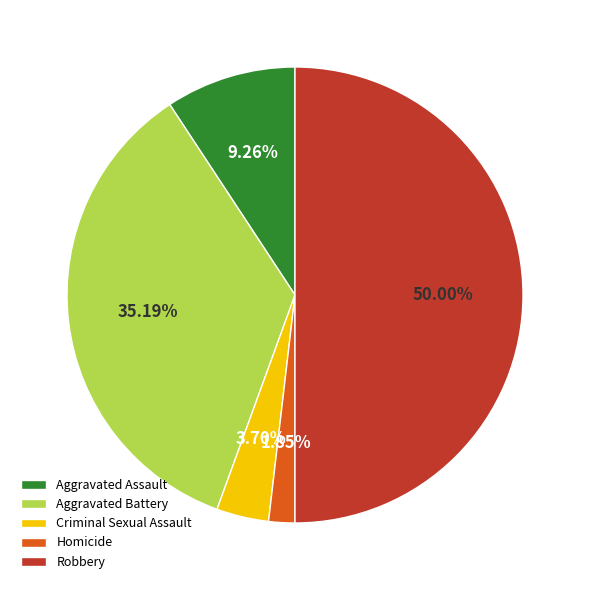

Does Homicide account for over 50% of the chart?

No